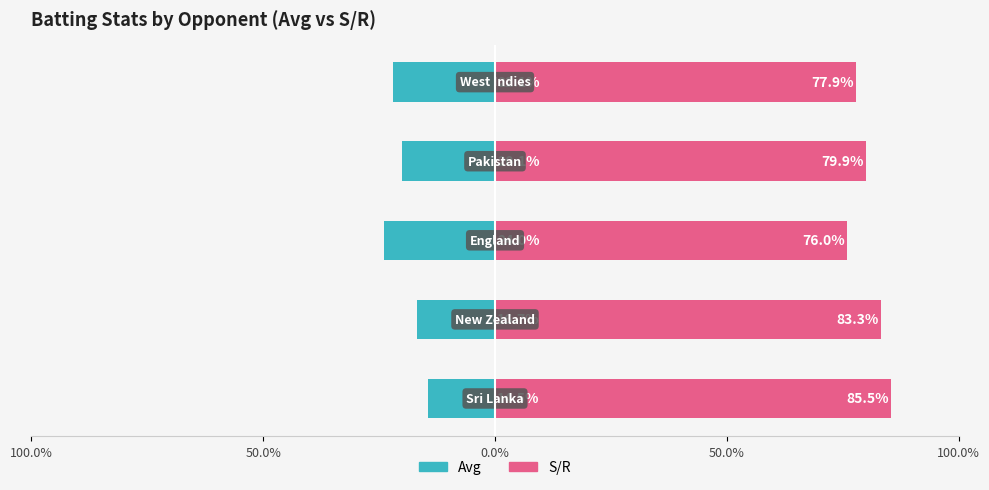

Is the value of Avg at 50.0% greater than the value of S/R at 50.0%?

No